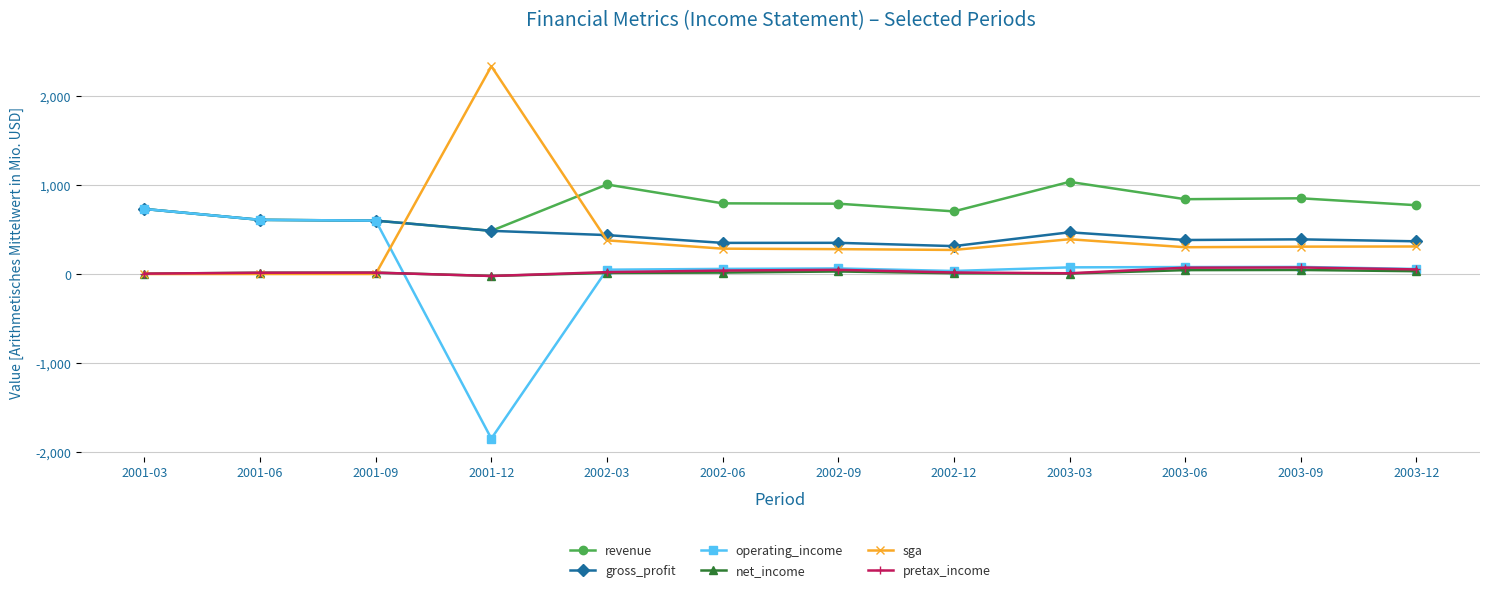

Which series has the largest total across all categories?

revenue